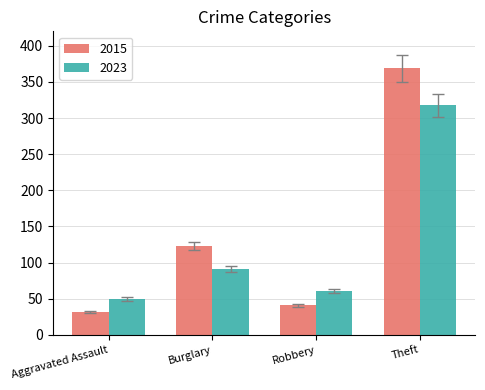

The value of 2023 at Aggravated Assault is 50. True or false?

True